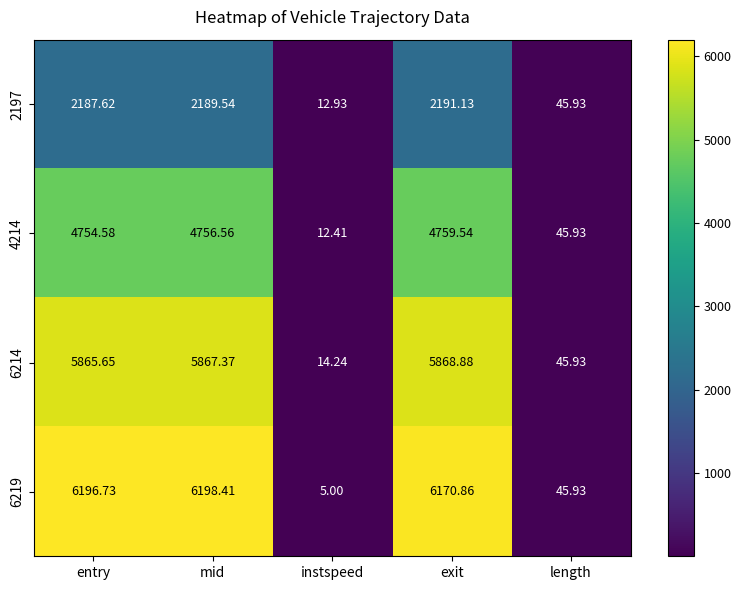

Which series has the largest total across all categories?

6219